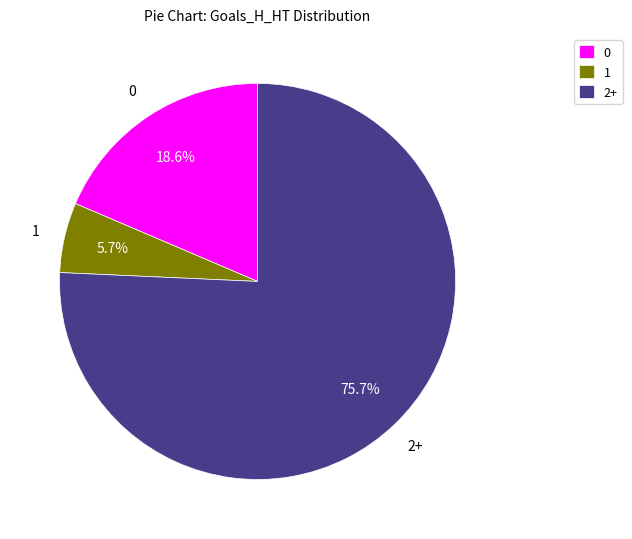

To the nearest percent, what is the difference between the 0 and 2+ slice percentages?

57%